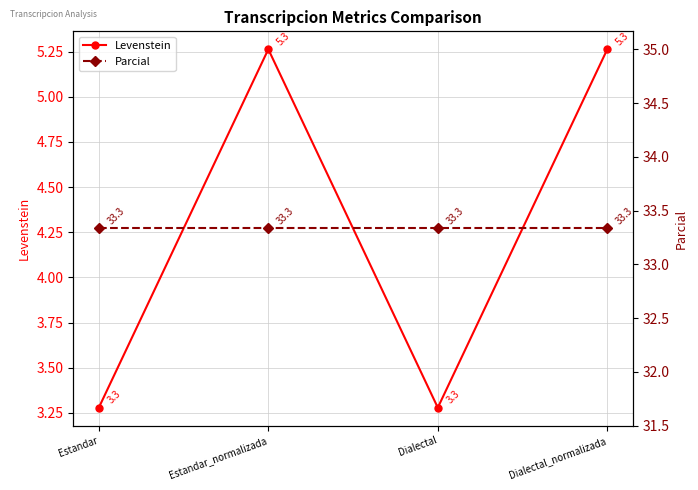

True or false: Levenstein and Parcial intersect in this chart.

False